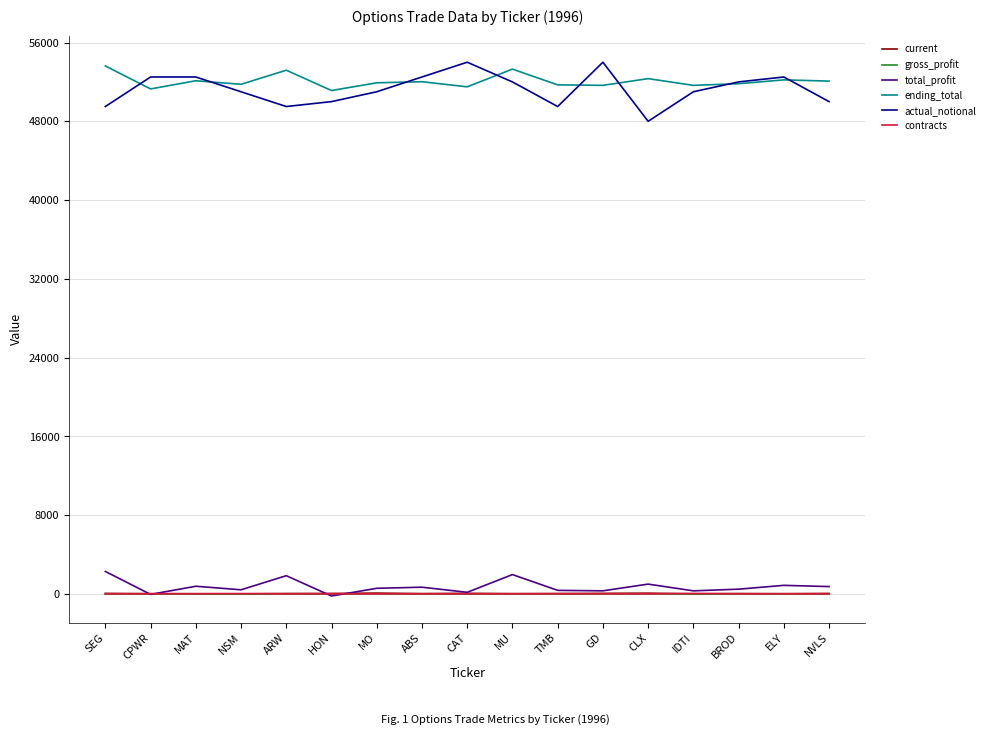

True or false: actual_notional has a value of 50000.0 at NVLS.

True